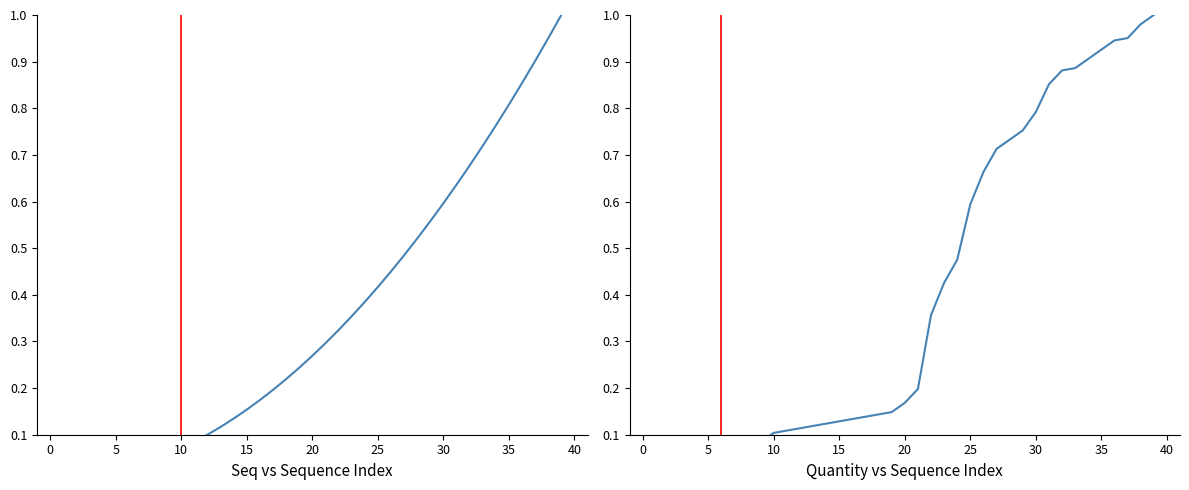

After their last crossing, which series has the higher values: Quantity or Seq?

Quantity